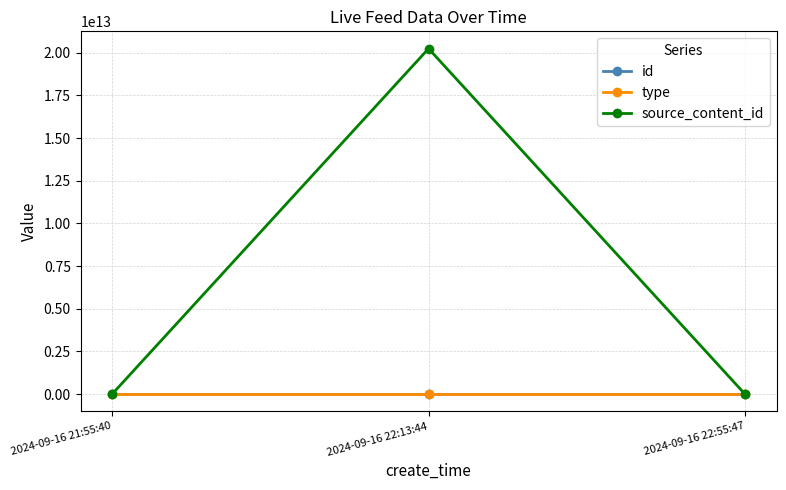

At which category does the chart reach its peak across all series?

2024-09-16 22:13:44